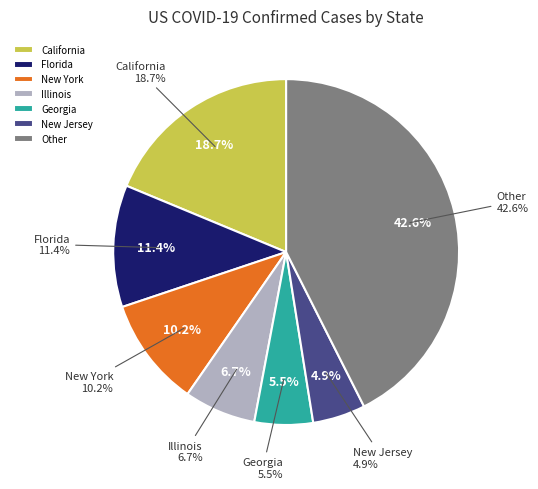

Do Illinois and Minnesota together represent more than half of the pie?

No